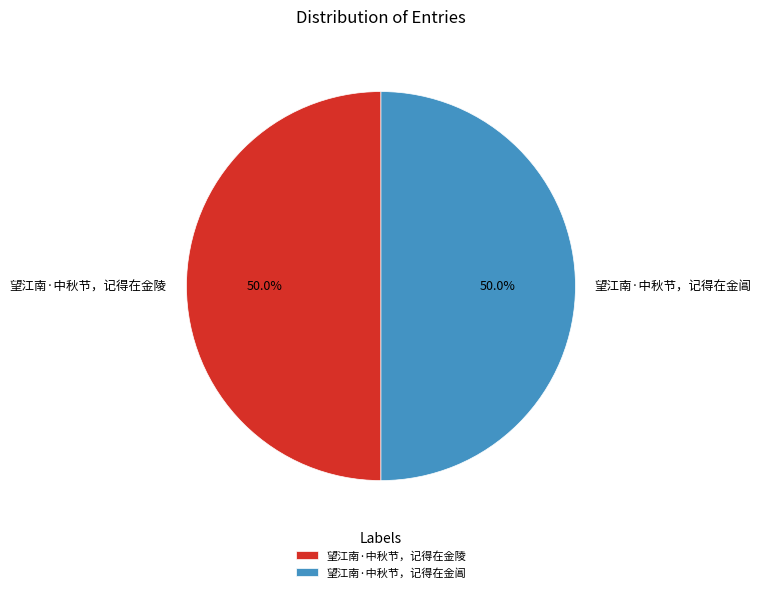

Do 望江南·中秋节，记得在金陵 and 望江南·中秋节，记得在金阊 together represent more than half of the pie?

Yes